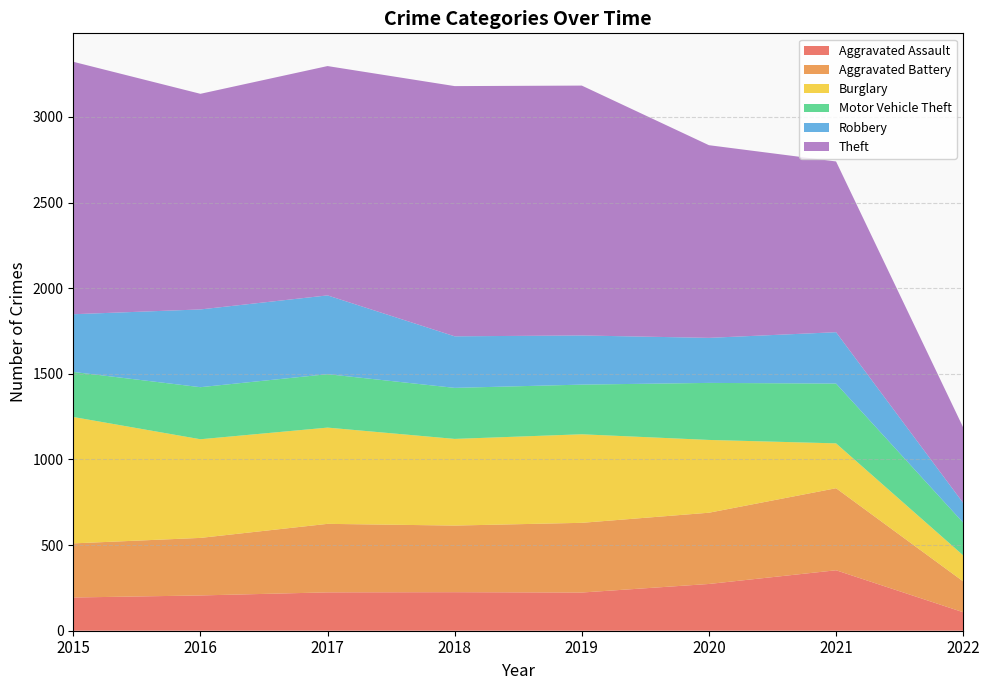

Reading left to right, extract all data points from this chart.

Aggravated Assault: 194	206	224	225	223	273	353	108
Aggravated Battery: 316	336	400	389	407	416	479	180
Burglary: 738	576	562	506	517	425	262	152
Motor Vehicle Theft: 263	304	312	298	290	333	349	191
Robbery: 337	454	460	301	287	263	300	115
Theft: 1474	1259	1339	1461	1459	1125	997	441